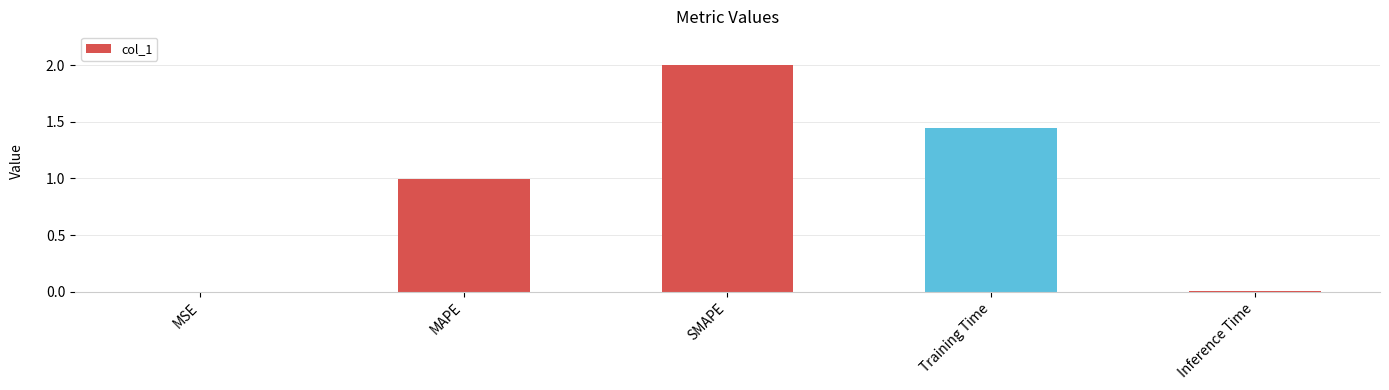

What is the sum of all values?

4.5